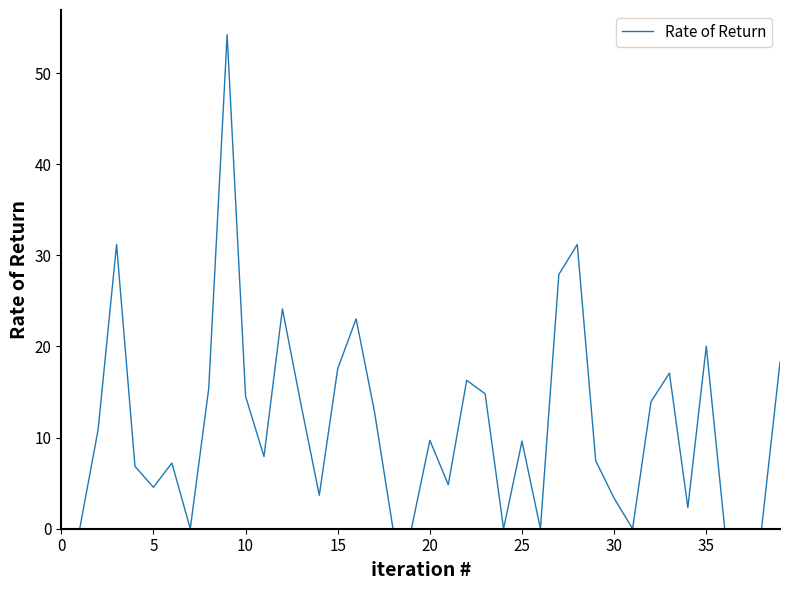

What is the maximum value shown in the chart?

54.2